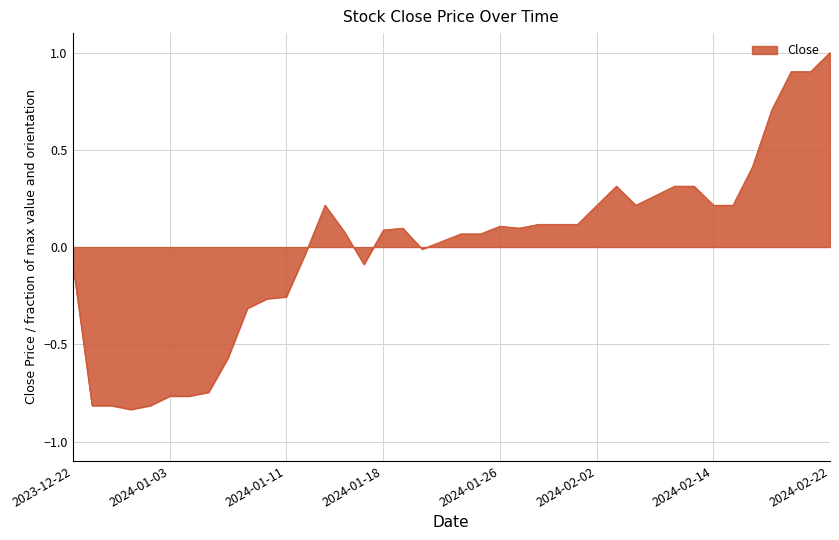

What is the difference between the maximum and minimum values?

1.8